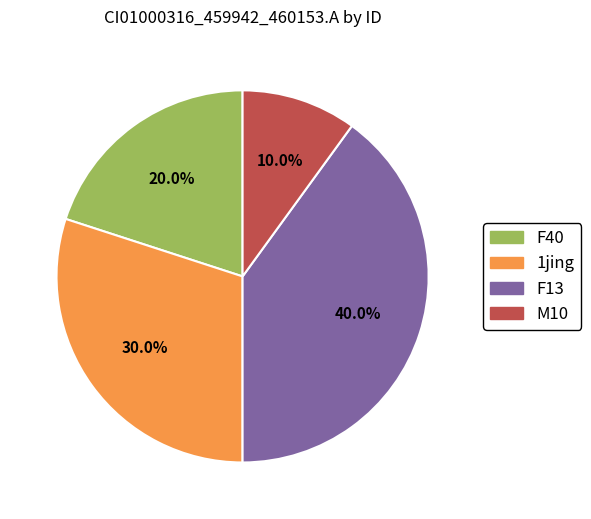

Is there any slice that represents more than half of the pie?

No